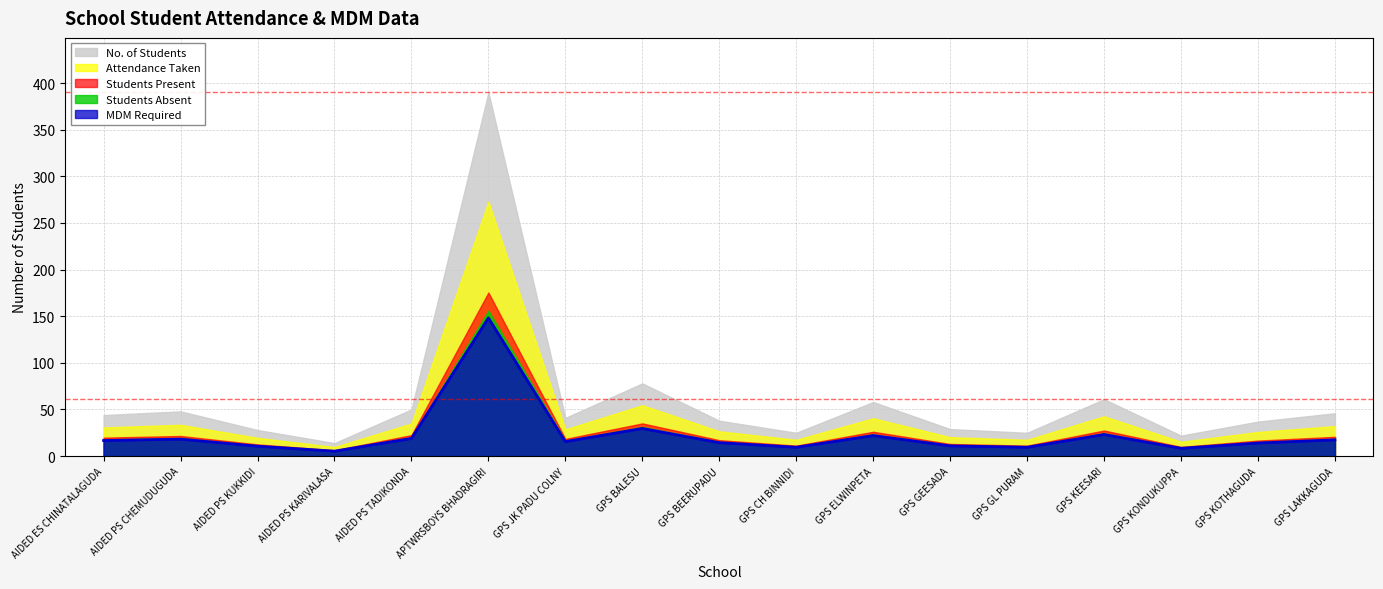

Does the chart have visible grid lines?

Yes